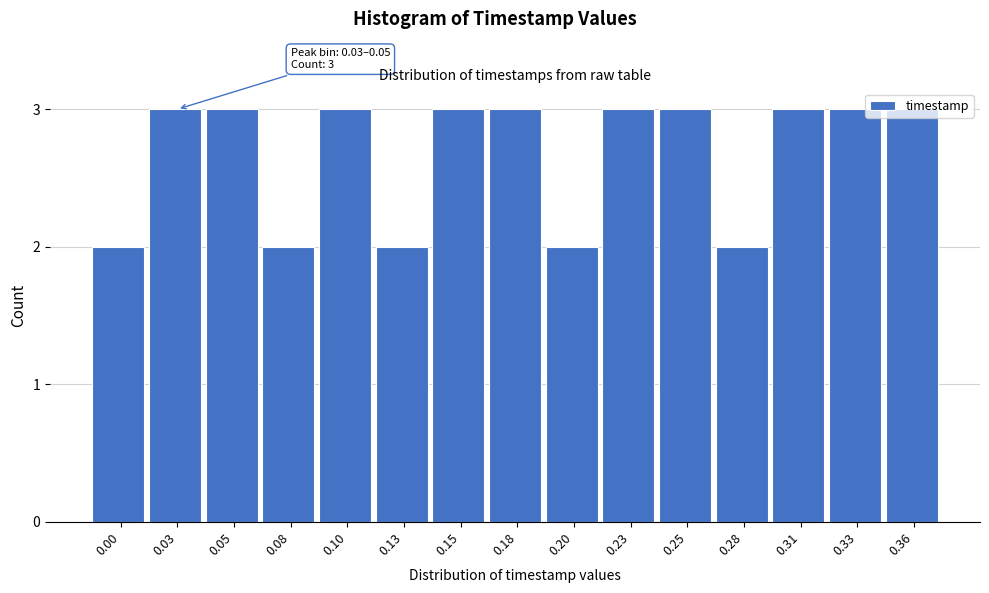

What is the average value?

3